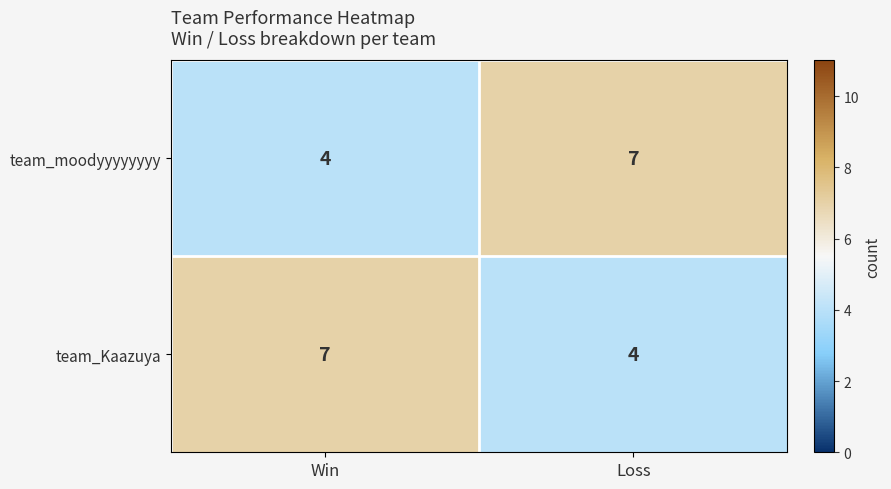

What is the greatest value displayed?

7